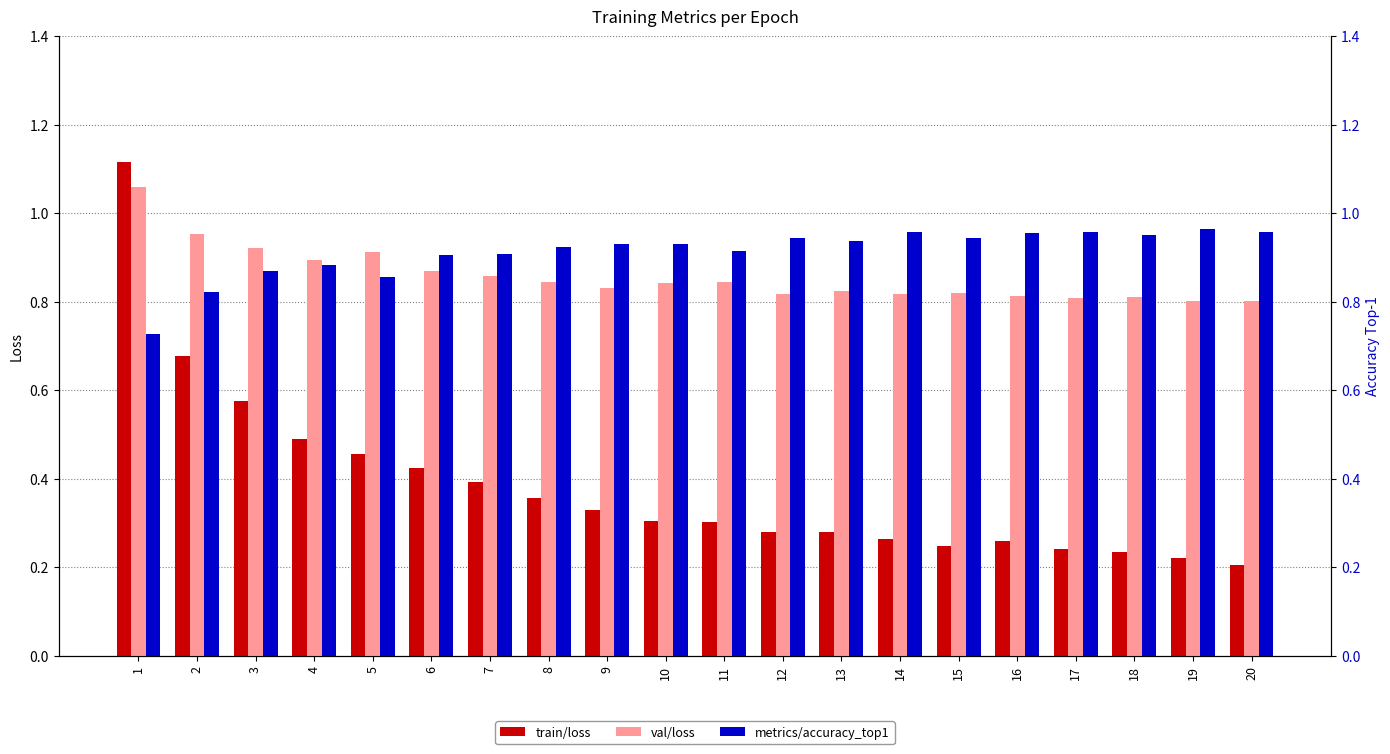

How many series are shown in this chart?

3